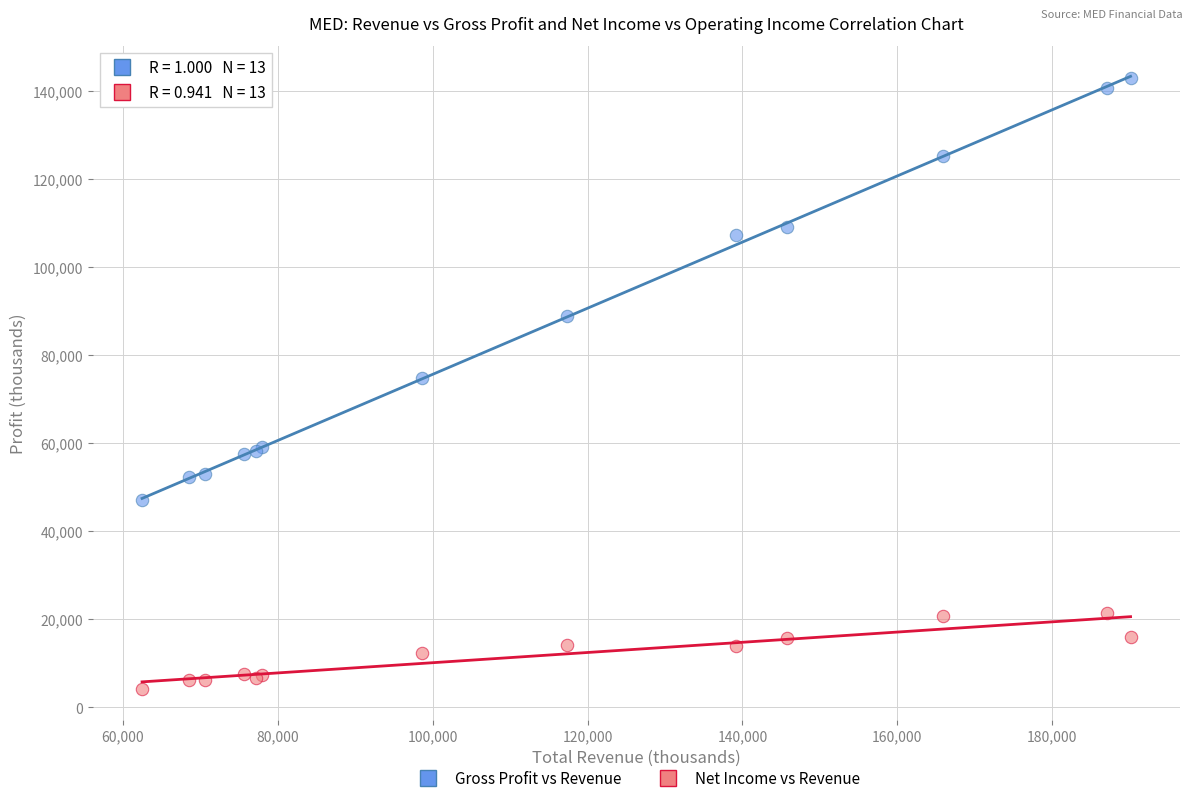

What is the X range (max minus min) for the scatter plot?

127600